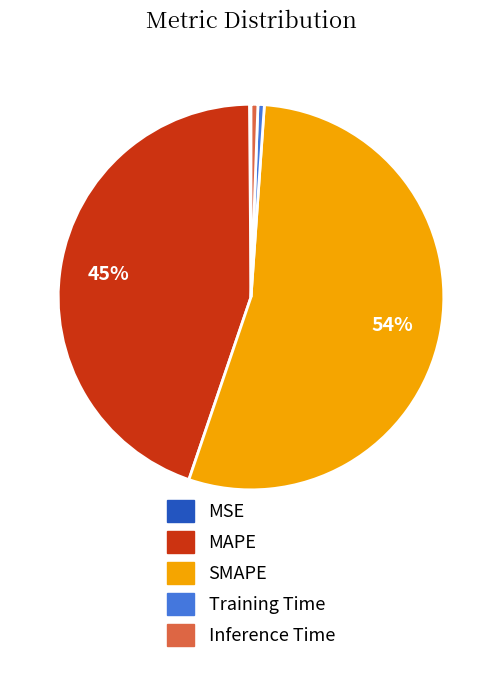

Which category accounts for the majority?

SMAPE